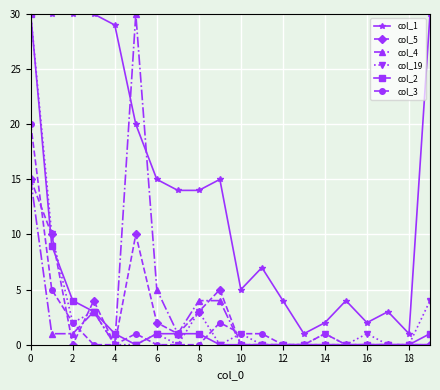

How many times do col_3 and col_19 cross each other?

2